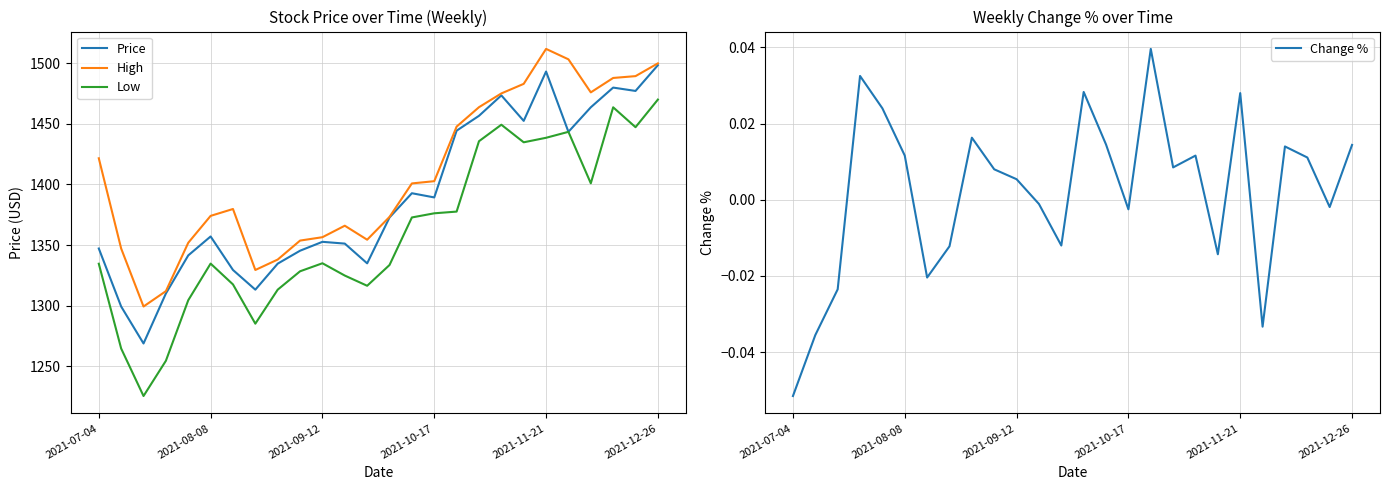

How many data points in Price are above 1372?

13